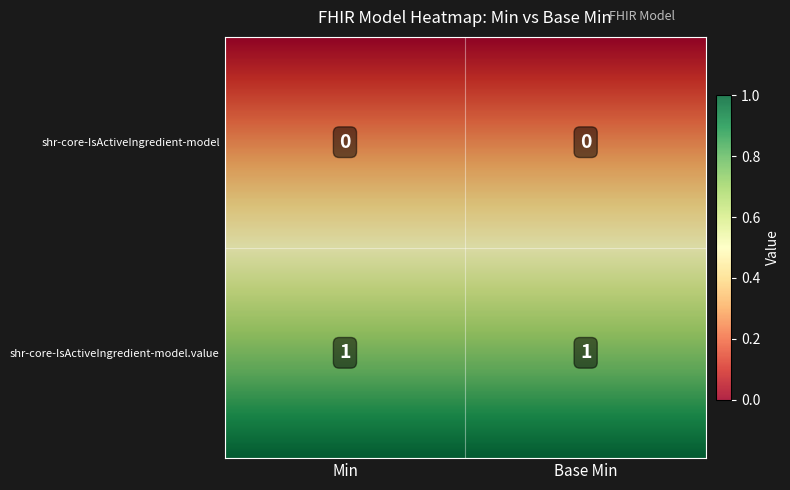

At how many categories does at least one series exceed 0?

2